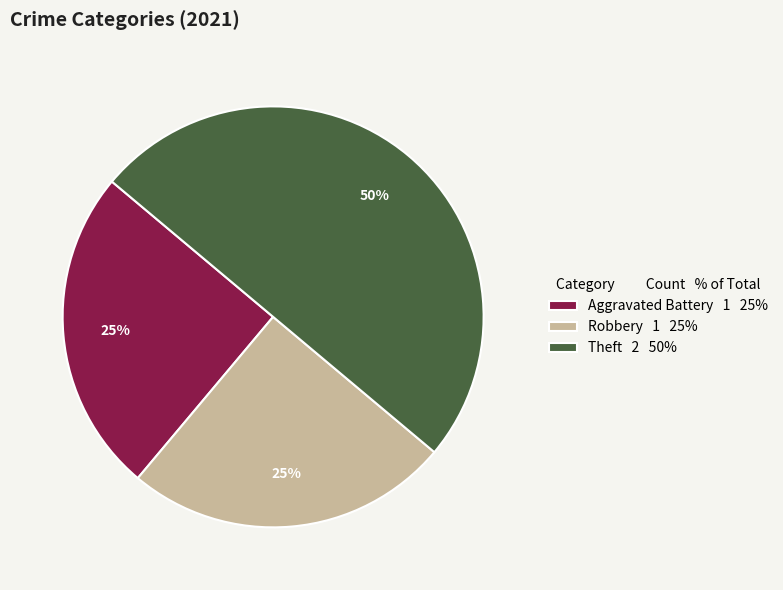

Is Robbery 1 25% the majority of the pie?

No